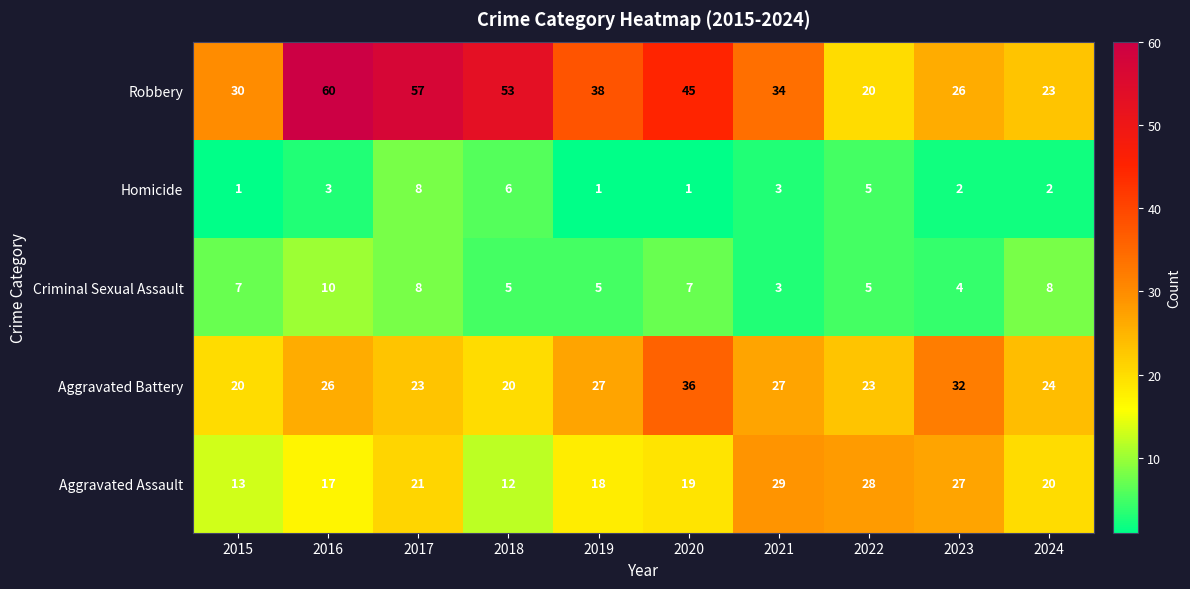

What is the maximum value shown in the chart?

60